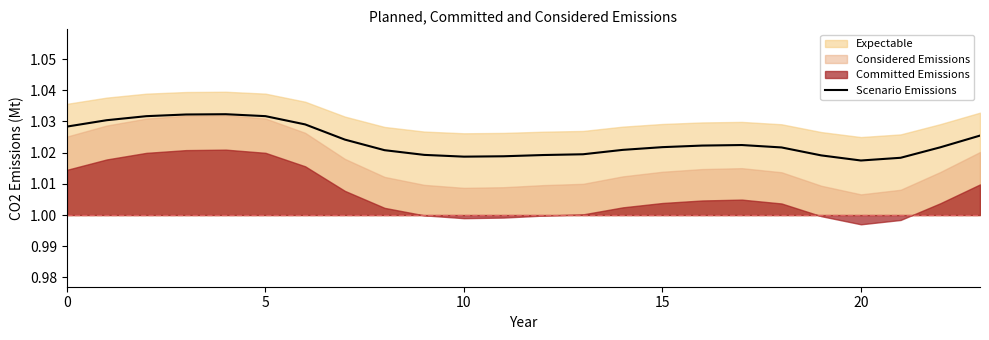

True or false: Scenario Emissions has a value of 0.3 at 5.

False